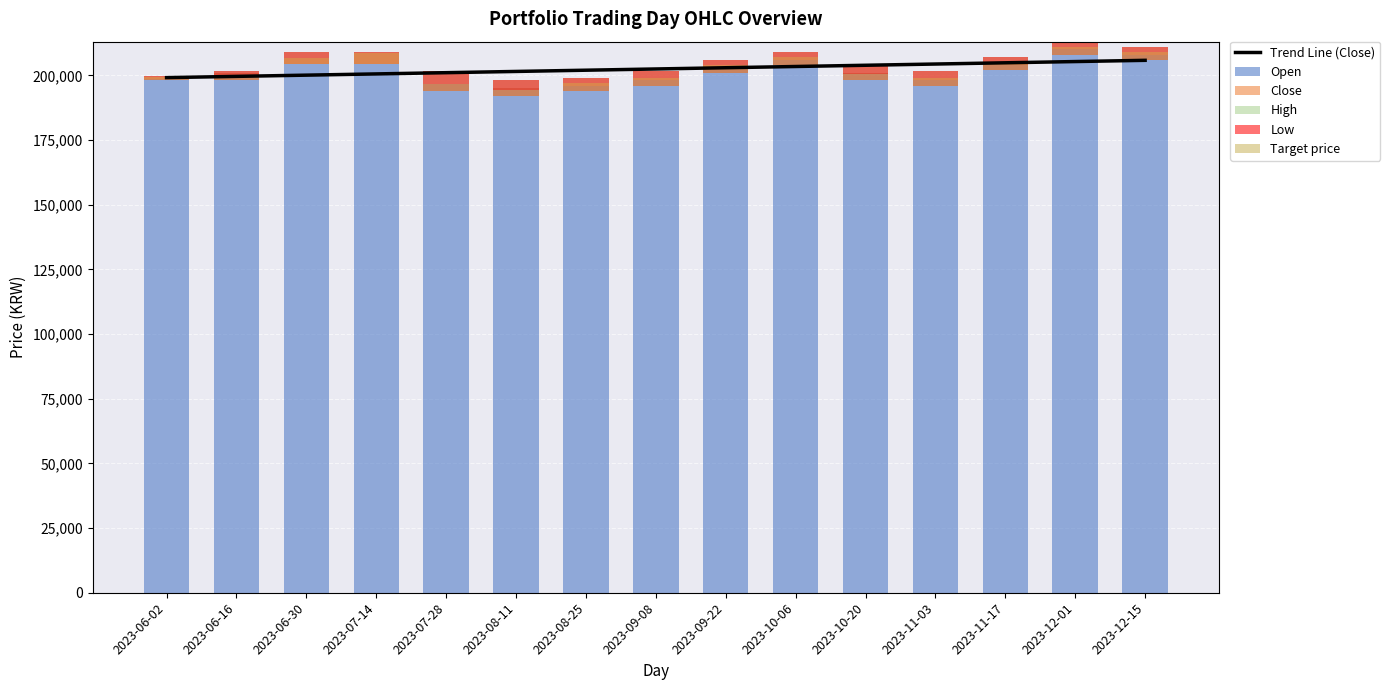

Between 2023-07-28 and 2023-09-08, which is larger?

2023-09-08